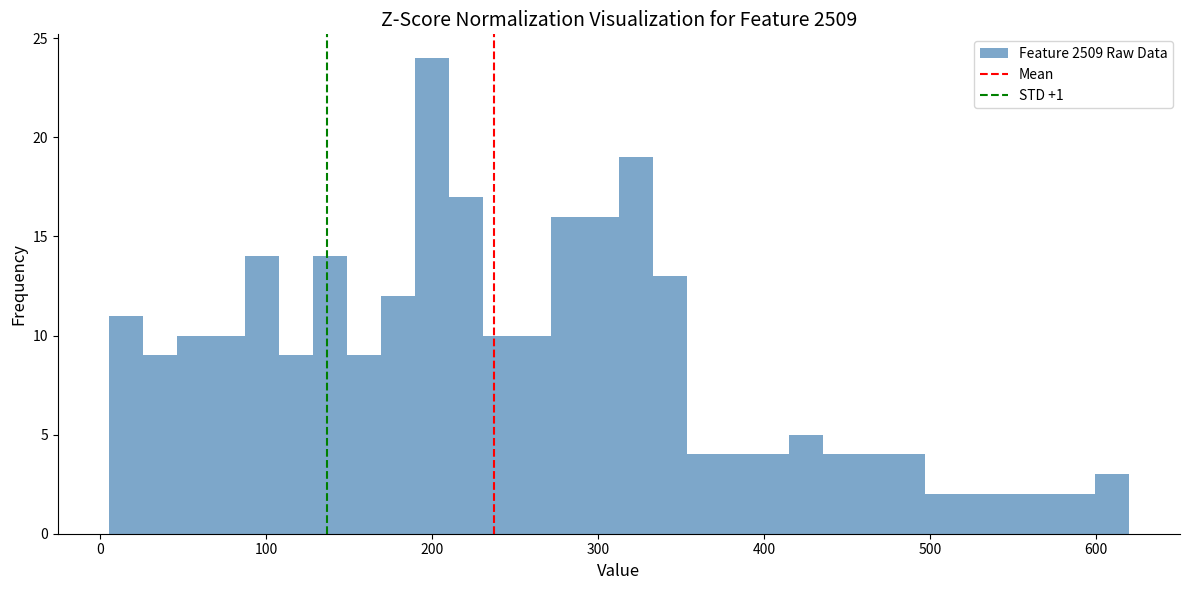

Around what value on the x-axis is the tallest bar? Give the approximate position of its centre, as read against the axis.

200